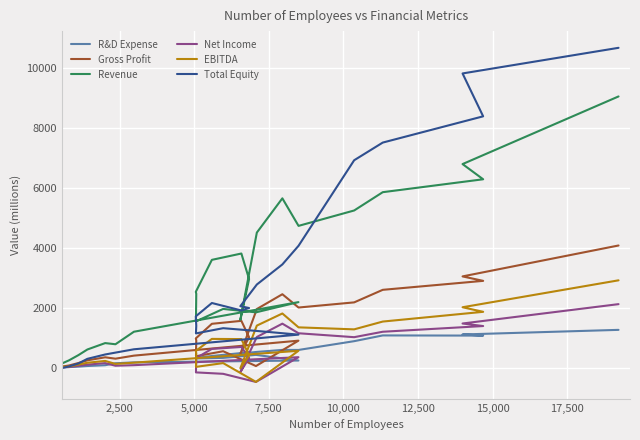

How many series are shown in this chart?

6